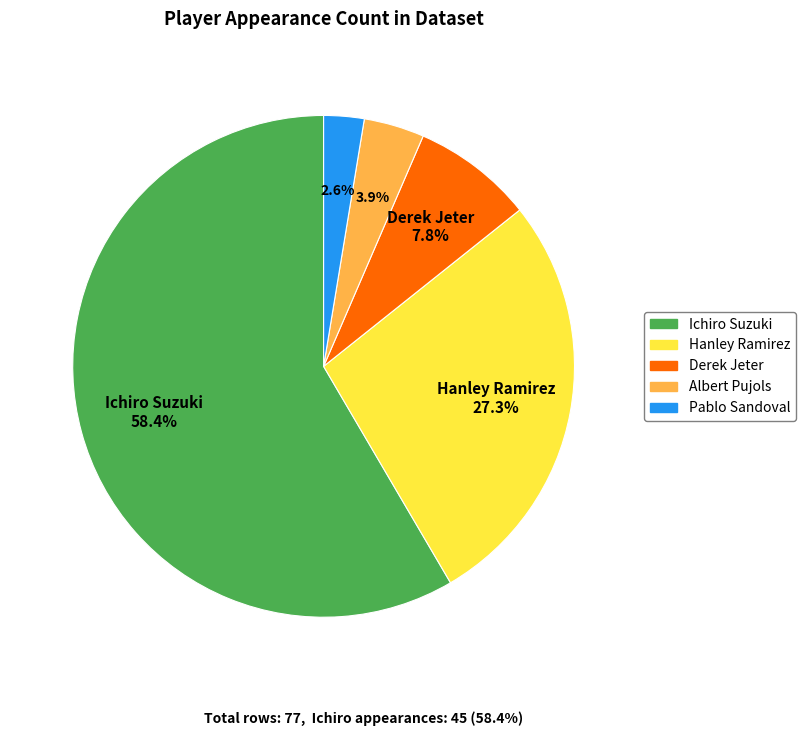

Which category accounts for the majority?

Ichiro Suzuki